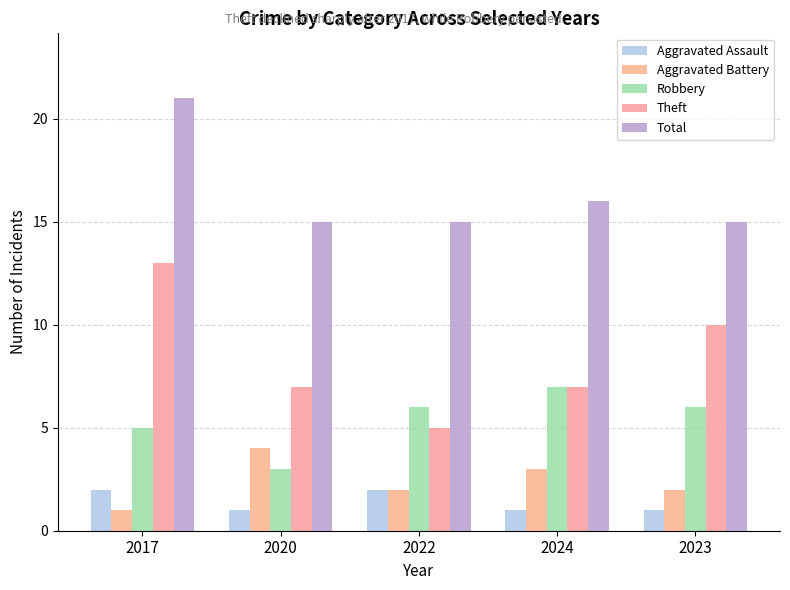

True or false: Robbery has a value of 10 at 2023.

False